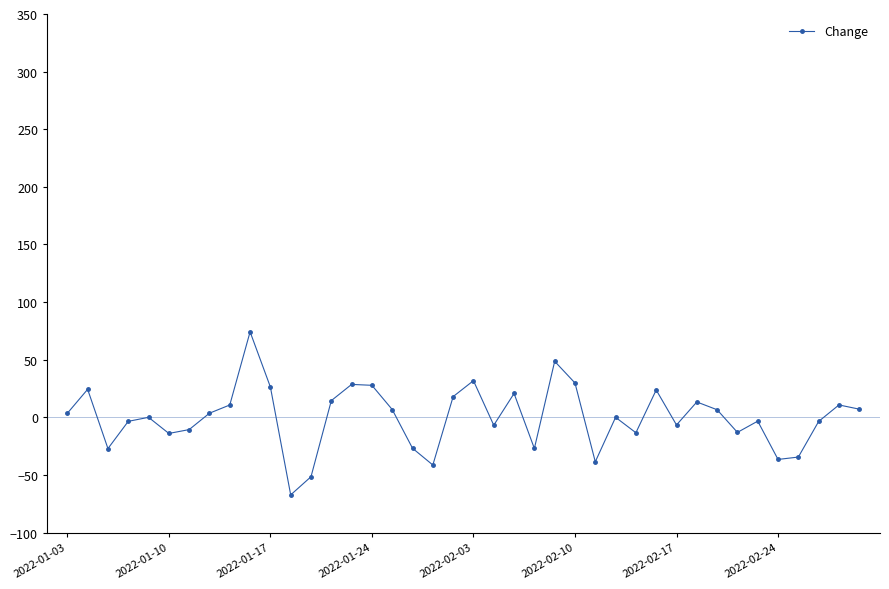

What is the value of the 11th point from the left?

26.3